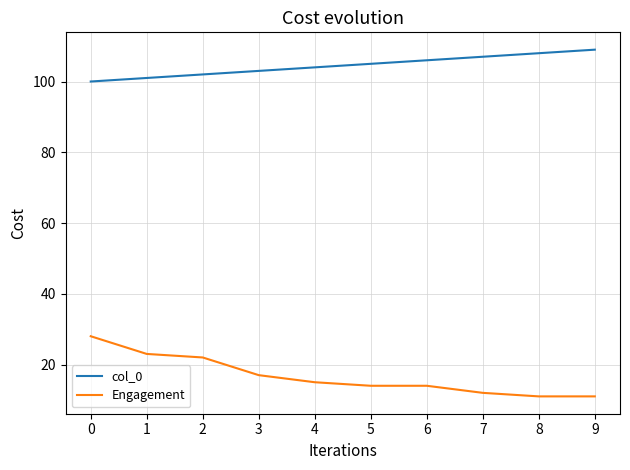

Rank the series at 0 from lowest to highest value.

Engagement, col_0